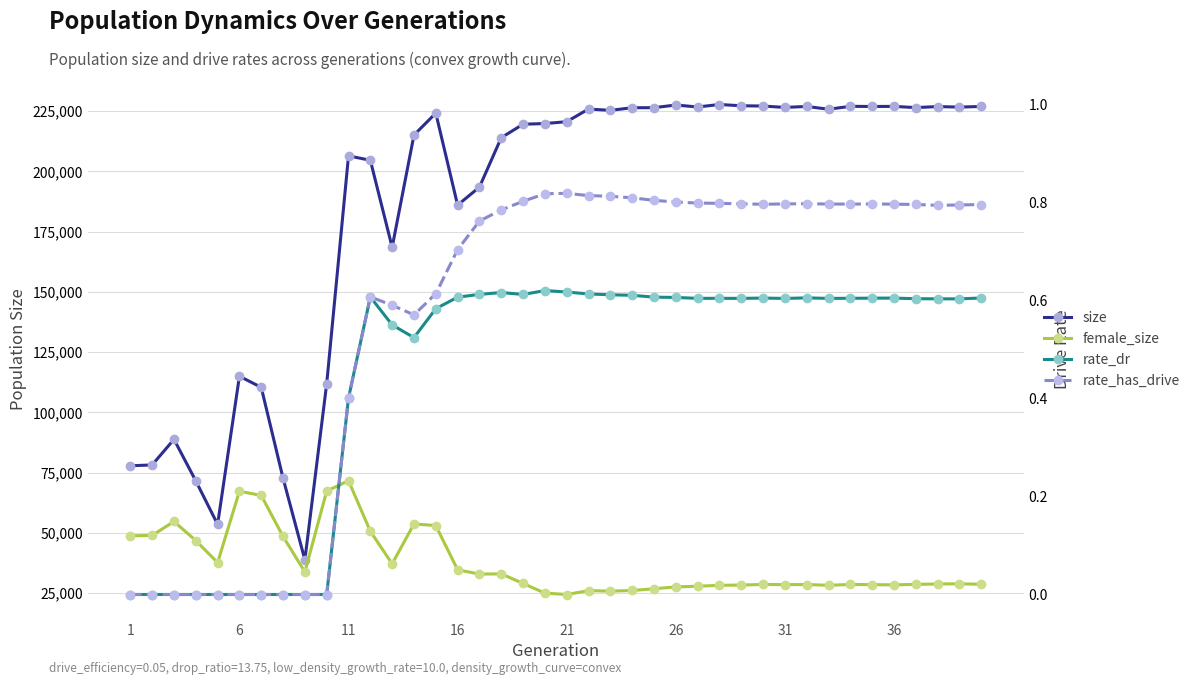

Which series has the widest spread of values?

size